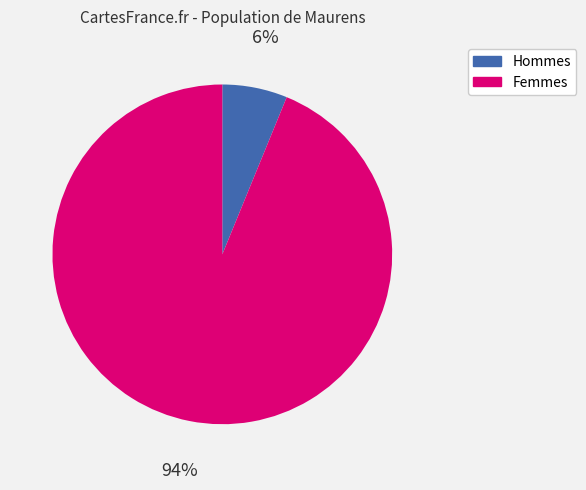

Is there any slice that represents more than half of the pie?

Yes